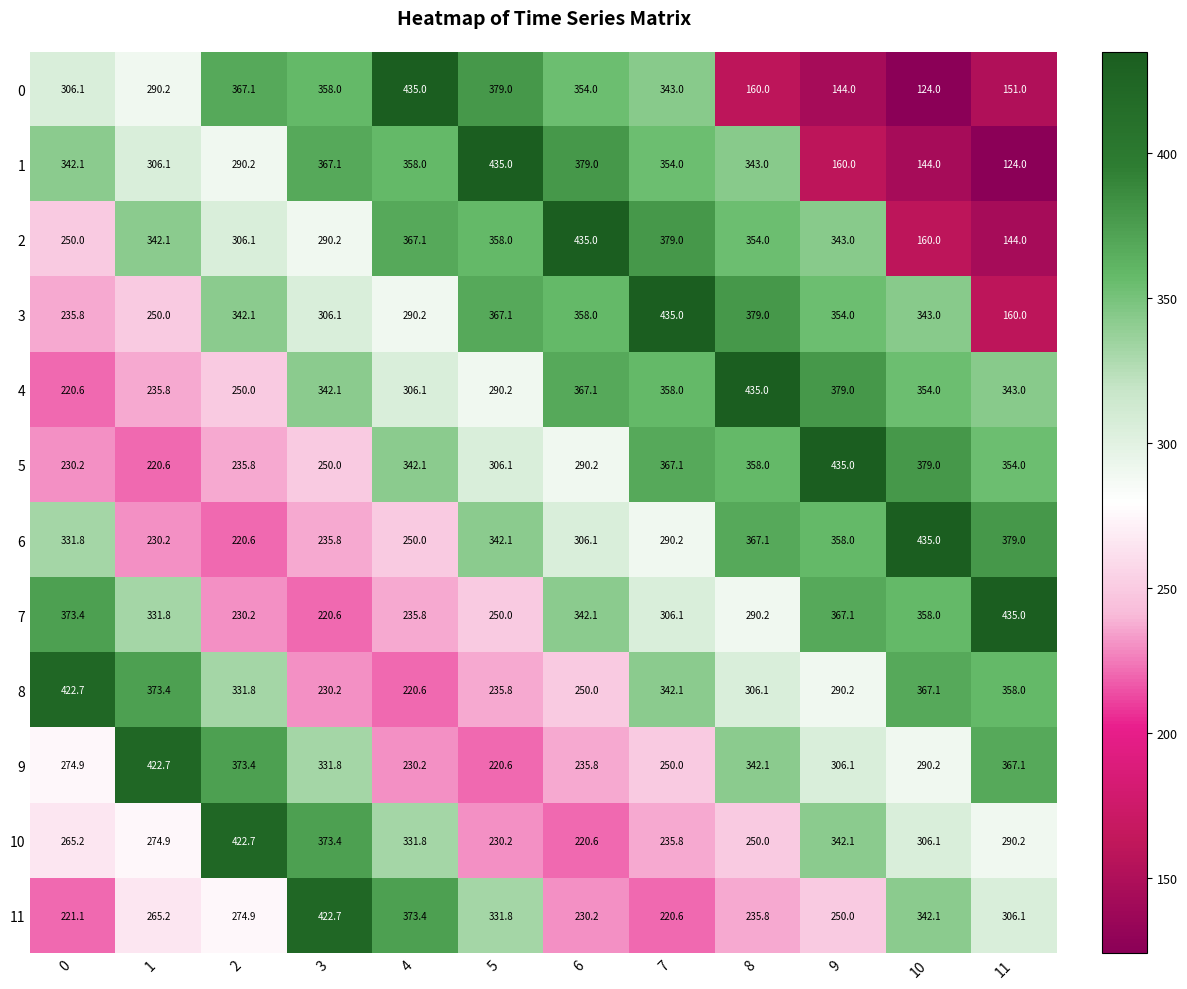

Rank the series at 4 from highest to lowest value.

0, 11, 2, 1, 5, 10, 4, 3, 6, 7, 9, 8